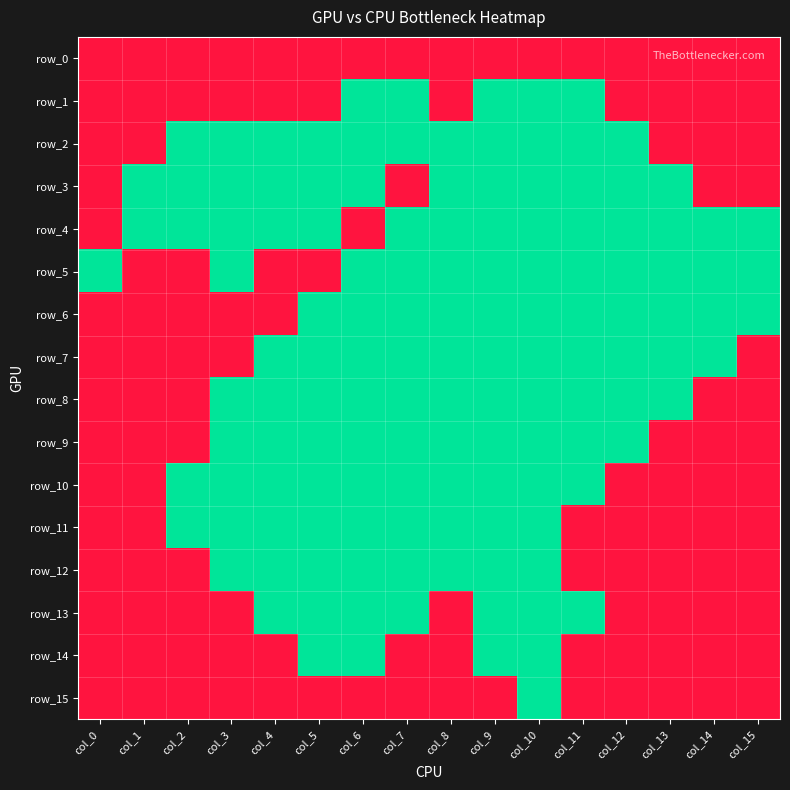

Reading left to right, transcribe all the data shown in this chart.

row_0: col_0=0	col_1=0	col_2=0	col_3=0	col_4=0	col_5=0	col_6=0	col_7=0	col_8=0	col_9=0	col_10=0	col_11=0	col_12=0	col_13=0	col_14=0	col_15=0
row_1: col_0=0	col_1=0	col_2=0	col_3=0	col_4=0	col_5=0	col_6=1	col_7=1	col_8=0	col_9=1	col_10=1	col_11=1	col_12=0	col_13=0	col_14=0	col_15=0
row_2: col_0=0	col_1=0	col_2=1	col_3=1	col_4=1	col_5=1	col_6=1	col_7=1	col_8=1	col_9=1	col_10=1	col_11=1	col_12=1	col_13=0	col_14=0	col_15=0
row_3: col_0=0	col_1=1	col_2=1	col_3=1	col_4=1	col_5=1	col_6=1	col_7=0	col_8=1	col_9=1	col_10=1	col_11=1	col_12=1	col_13=1	col_14=0	col_15=0
row_4: col_0=0	col_1=1	col_2=1	col_3=1	col_4=1	col_5=1	col_6=0	col_7=1	col_8=1	col_9=1	col_10=1	col_11=1	col_12=1	col_13=1	col_14=1	col_15=1
row_5: col_0=1	col_1=0	col_2=0	col_3=1	col_4=0	col_5=0	col_6=1	col_7=1	col_8=1	col_9=1	col_10=1	col_11=1	col_12=1	col_13=1	col_14=1	col_15=1
row_6: col_0=0	col_1=0	col_2=0	col_3=0	col_4=0	col_5=1	col_6=1	col_7=1	col_8=1	col_9=1	col_10=1	col_11=1	col_12=1	col_13=1	col_14=1	col_15=1
row_7: col_0=0	col_1=0	col_2=0	col_3=0	col_4=1	col_5=1	col_6=1	col_7=1	col_8=1	col_9=1	col_10=1	col_11=1	col_12=1	col_13=1	col_14=1	col_15=0
row_8: col_0=0	col_1=0	col_2=0	col_3=1	col_4=1	col_5=1	col_6=1	col_7=1	col_8=1	col_9=1	col_10=1	col_11=1	col_12=1	col_13=1	col_14=0	col_15=0
row_9: col_0=0	col_1=0	col_2=0	col_3=1	col_4=1	col_5=1	col_6=1	col_7=1	col_8=1	col_9=1	col_10=1	col_11=1	col_12=1	col_13=0	col_14=0	col_15=0
row_10: col_0=0	col_1=0	col_2=1	col_3=1	col_4=1	col_5=1	col_6=1	col_7=1	col_8=1	col_9=1	col_10=1	col_11=1	col_12=0	col_13=0	col_14=0	col_15=0
row_11: col_0=0	col_1=0	col_2=1	col_3=1	col_4=1	col_5=1	col_6=1	col_7=1	col_8=1	col_9=1	col_10=1	col_11=0	col_12=0	col_13=0	col_14=0	col_15=0
row_12: col_0=0	col_1=0	col_2=0	col_3=1	col_4=1	col_5=1	col_6=1	col_7=1	col_8=1	col_9=1	col_10=1	col_11=0	col_12=0	col_13=0	col_14=0	col_15=0
row_13: col_0=0	col_1=0	col_2=0	col_3=0	col_4=1	col_5=1	col_6=1	col_7=1	col_8=0	col_9=1	col_10=1	col_11=1	col_12=0	col_13=0	col_14=0	col_15=0
row_14: col_0=0	col_1=0	col_2=0	col_3=0	col_4=0	col_5=1	col_6=1	col_7=0	col_8=0	col_9=1	col_10=1	col_11=0	col_12=0	col_13=0	col_14=0	col_15=0
row_15: col_0=0	col_1=0	col_2=0	col_3=0	col_4=0	col_5=0	col_6=0	col_7=0	col_8=0	col_9=0	col_10=1	col_11=0	col_12=0	col_13=0	col_14=0	col_15=0